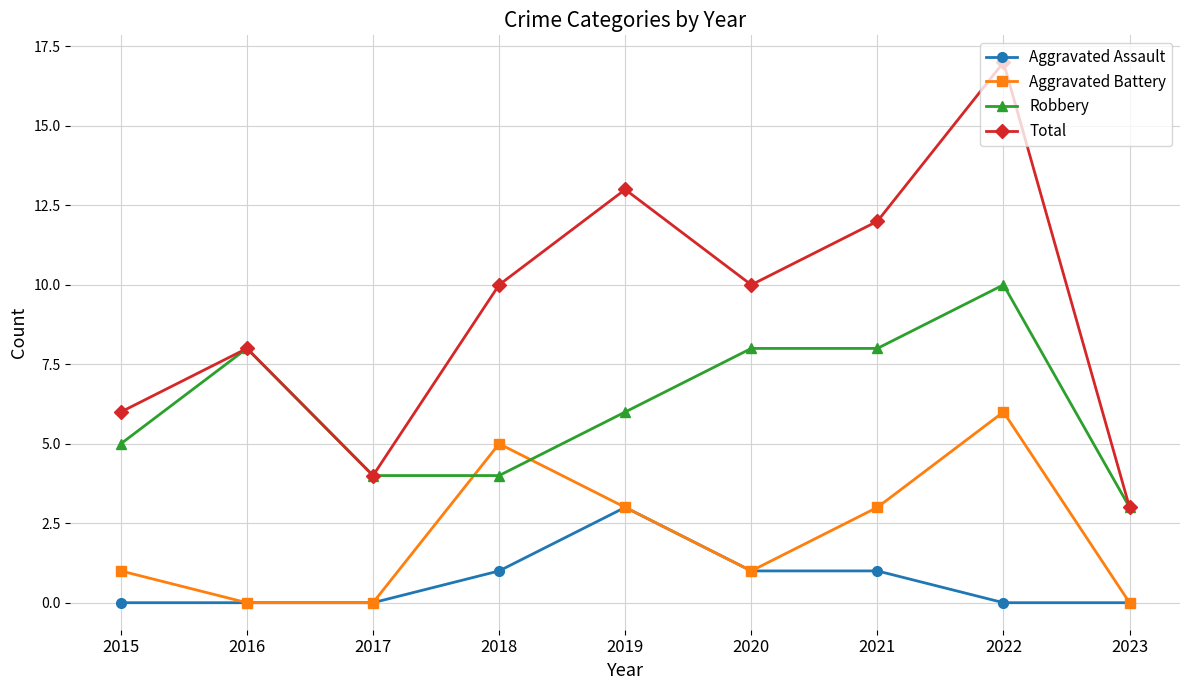

Is the value of Robbery at 2016 greater than the value of Total at 2015?

Yes